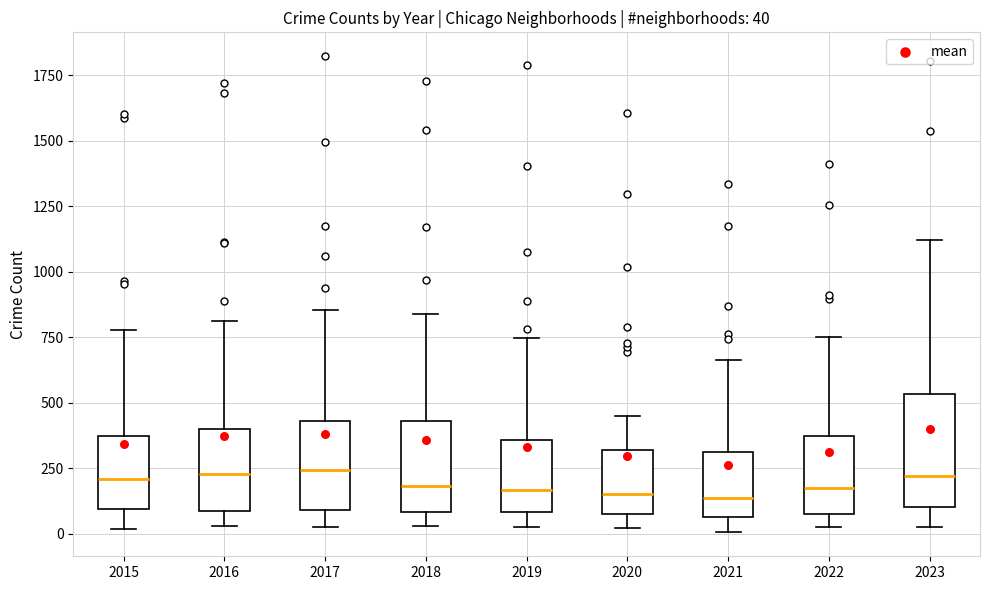

Comparing the boxes themselves (not the whiskers), which one is the tallest?

2023